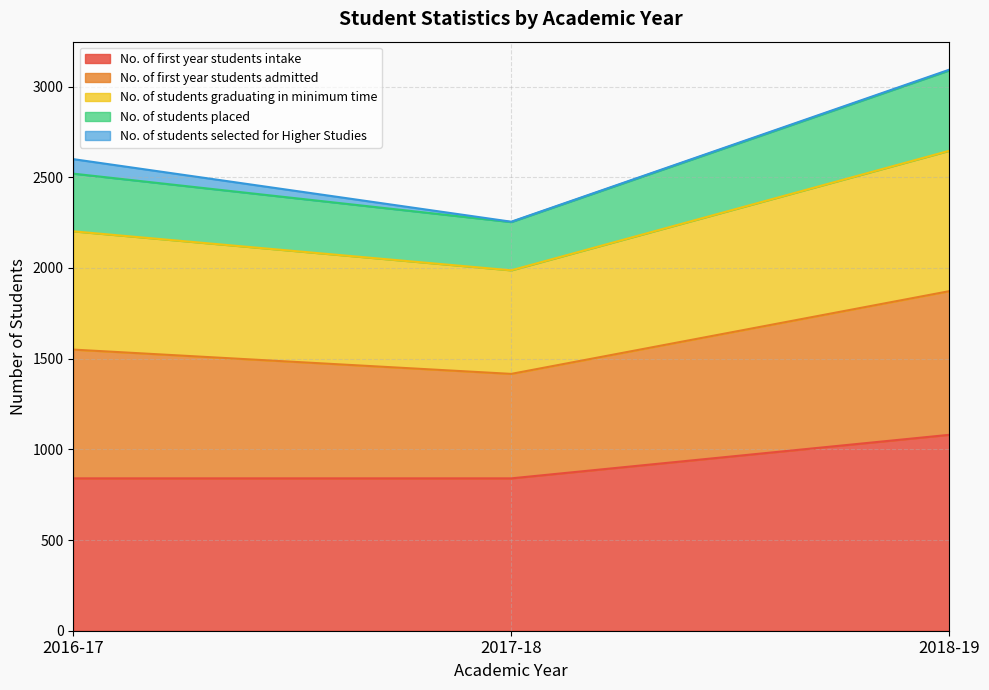

What position from the right is 2016-17?

3